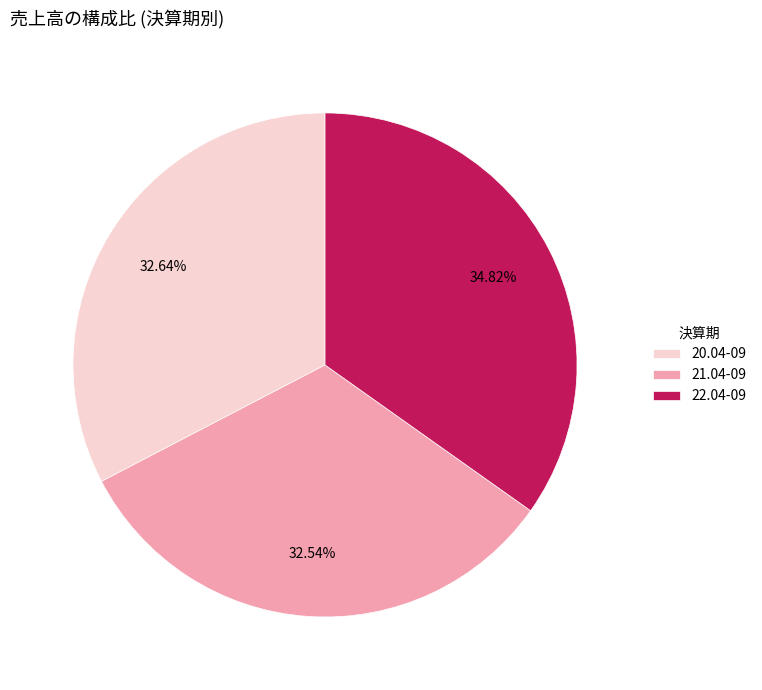

Between 21.04-09 and 22.04-09, which is larger?

22.04-09